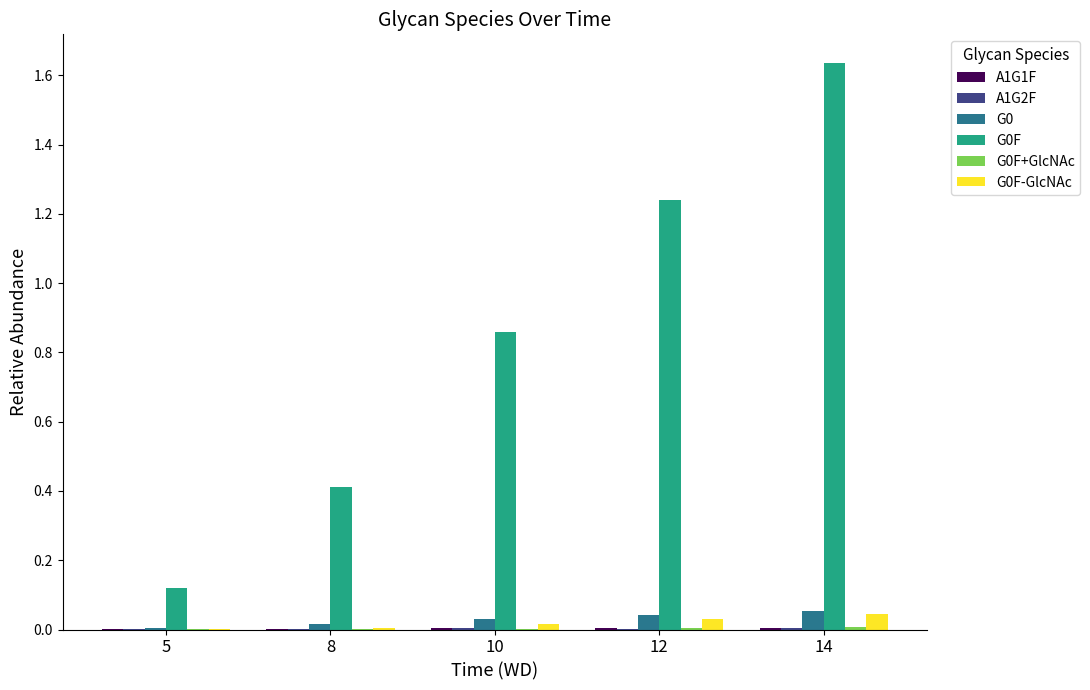

How many groups of bars are there?

5